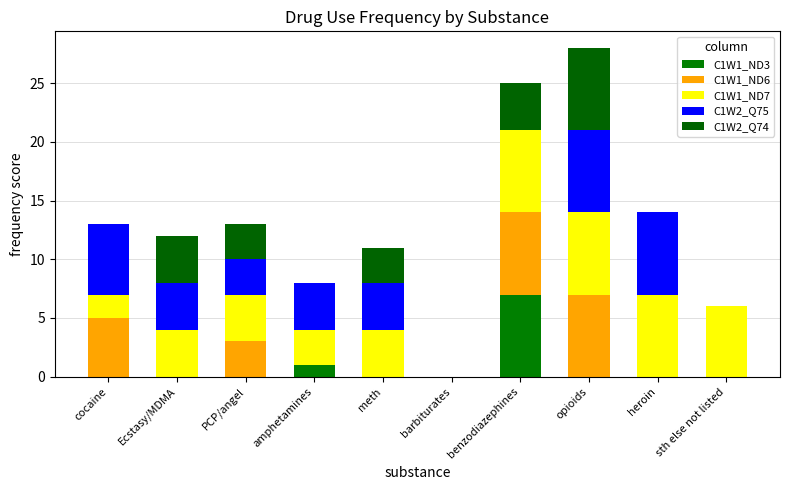

What is the sum of the C1W1_ND7 values at heroin and benzodiazephines?

14